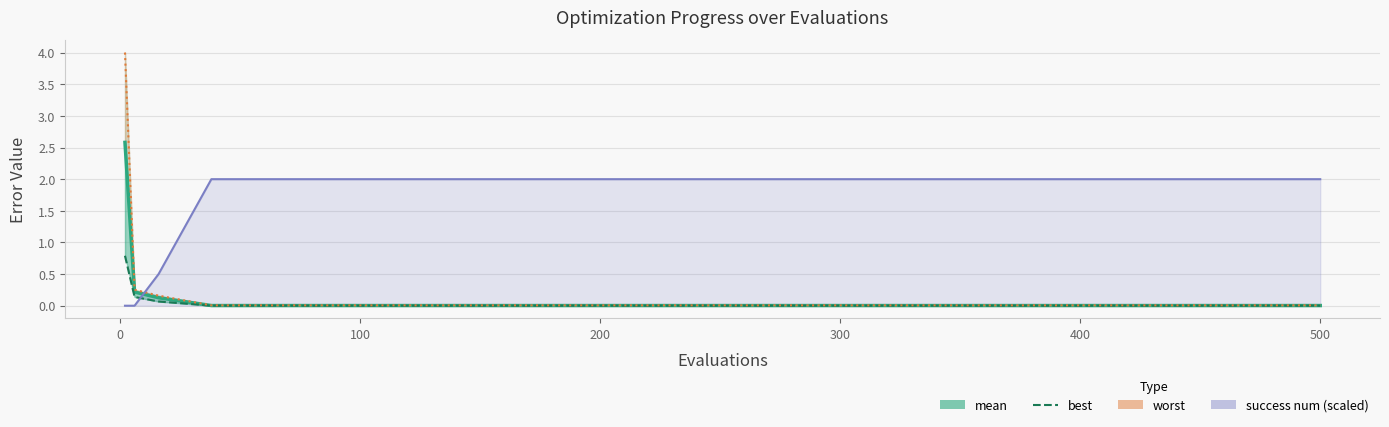

What are all the series names shown in the legend?

mean, best, worst, success num (scaled)